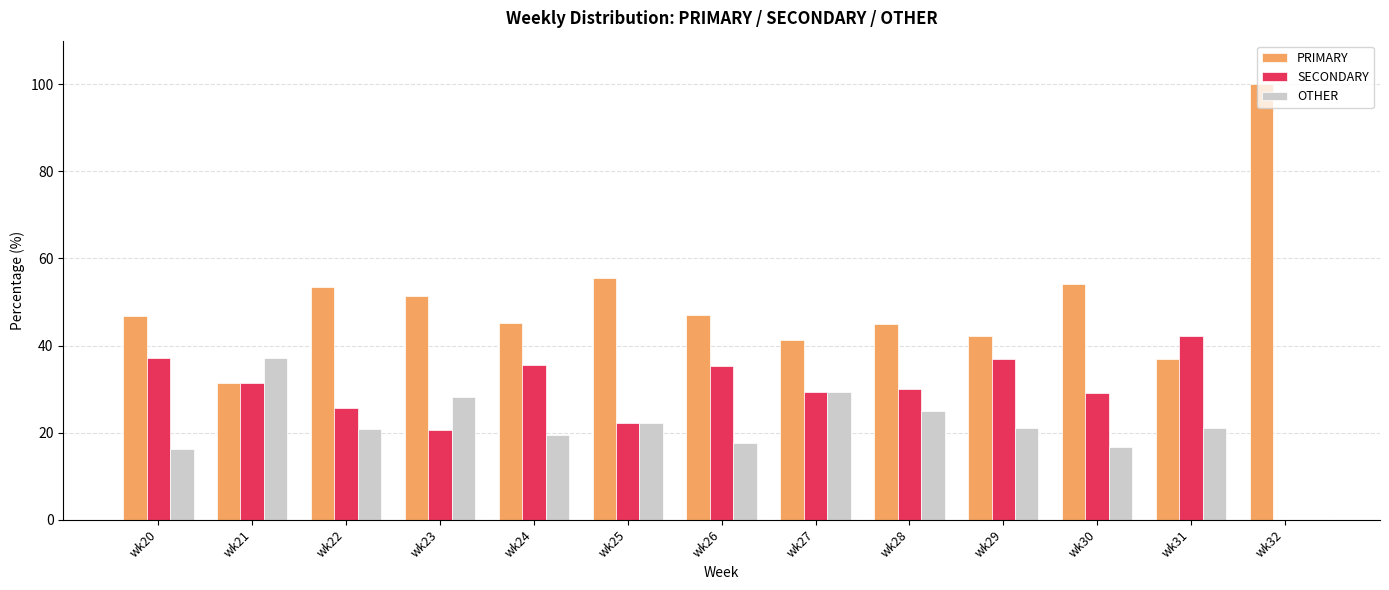

What are all the series names shown in the legend?

PRIMARY, SECONDARY, OTHER